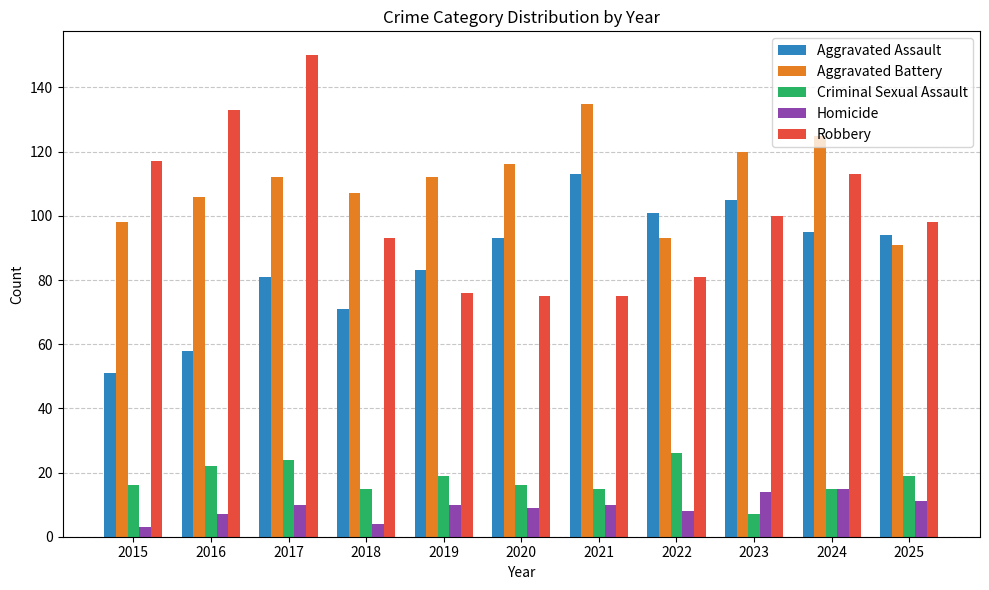

What is the highest value of the Aggravated Battery series?

135